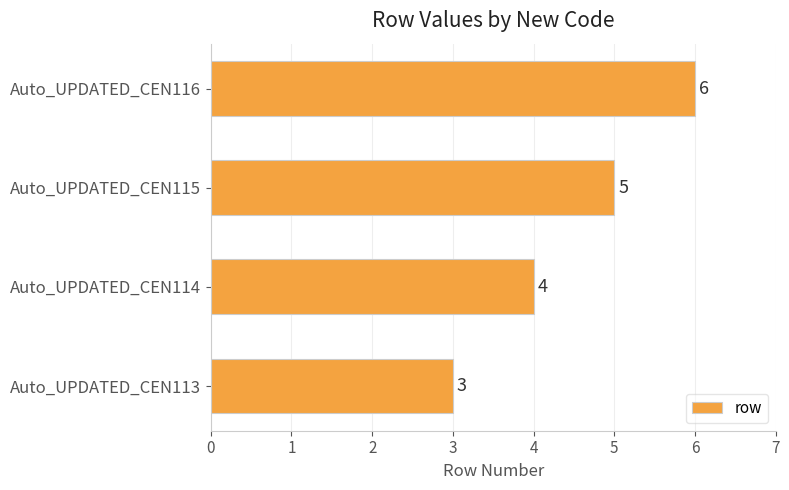

Reading top to bottom, extract all data points from this chart.

Auto_UPDATED_CEN116=6	Auto_UPDATED_CEN115=5	Auto_UPDATED_CEN114=4	Auto_UPDATED_CEN113=3